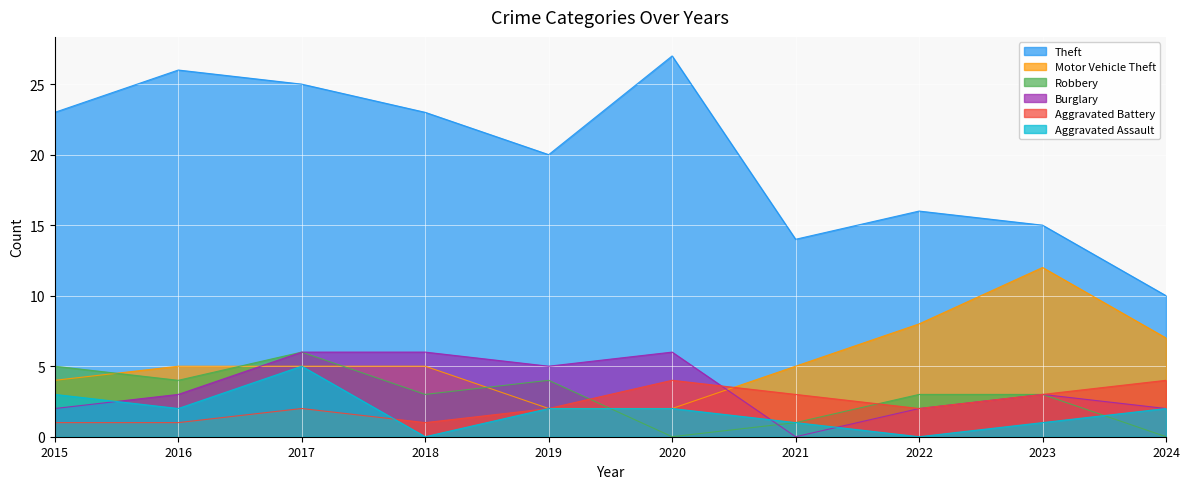

What is the difference between the Theft values at 2019 and 2017?

5